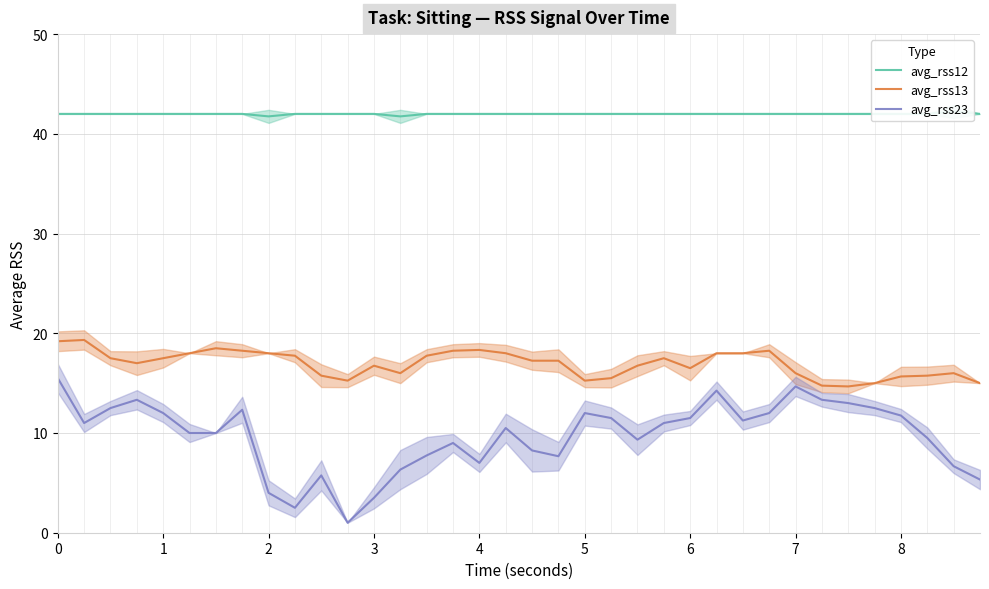

What is the maximum value for avg_rss23?

15.5